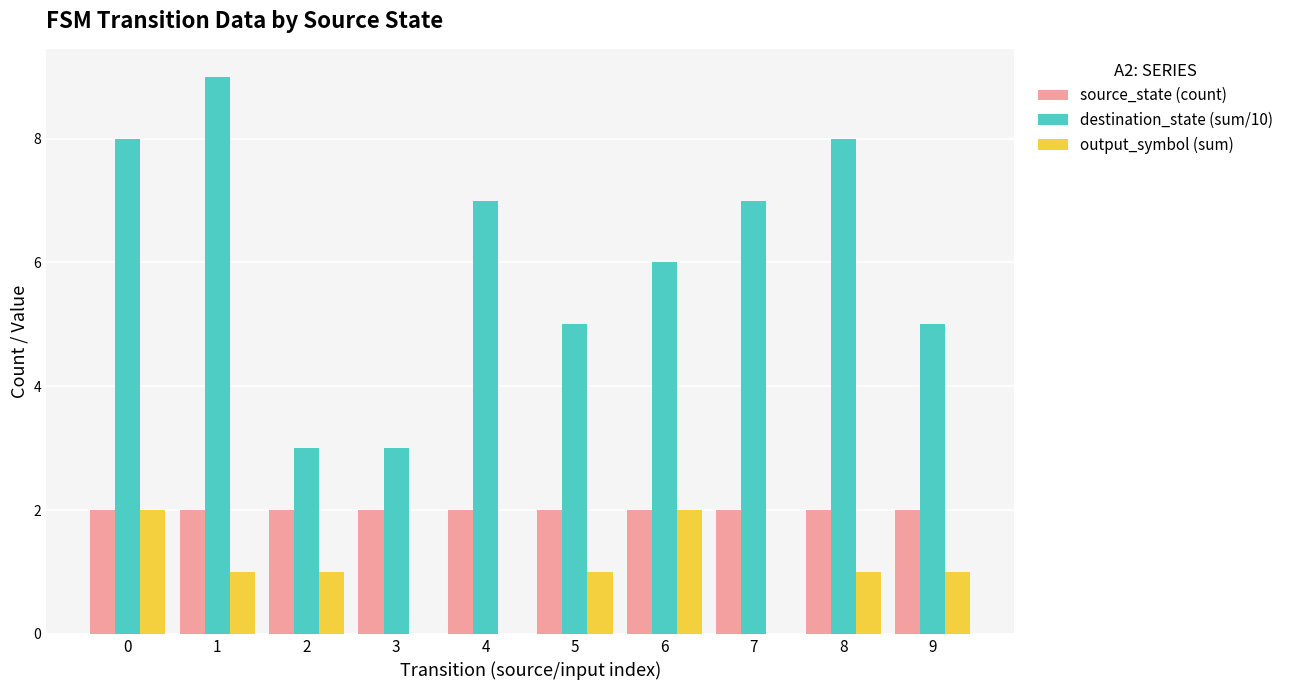

Reading left to right, extract all data points from this chart.

source_state (count): 0=2	1=2	2=2	3=2	4=2	5=2	6=2	7=2	8=2	9=2
destination_state (sum/10): 0=8	1=9	2=3	3=3	4=7	5=5	6=6	7=7	8=8	9=5
output_symbol (sum): 0=2	1=1	2=1	3=0	4=0	5=1	6=2	7=0	8=1	9=1